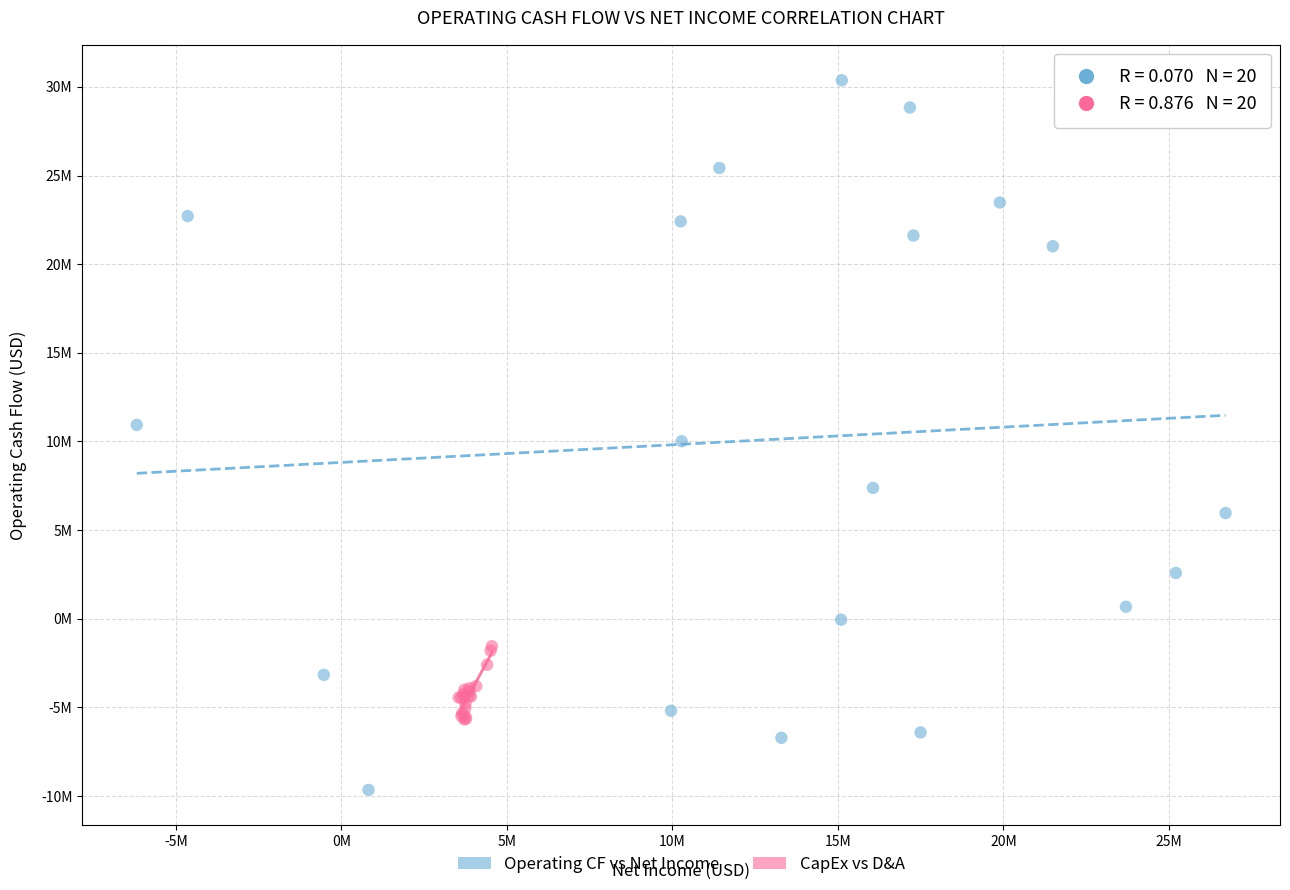

Which series reaches the maximum Y coordinate?

Operating CF vs Net Income